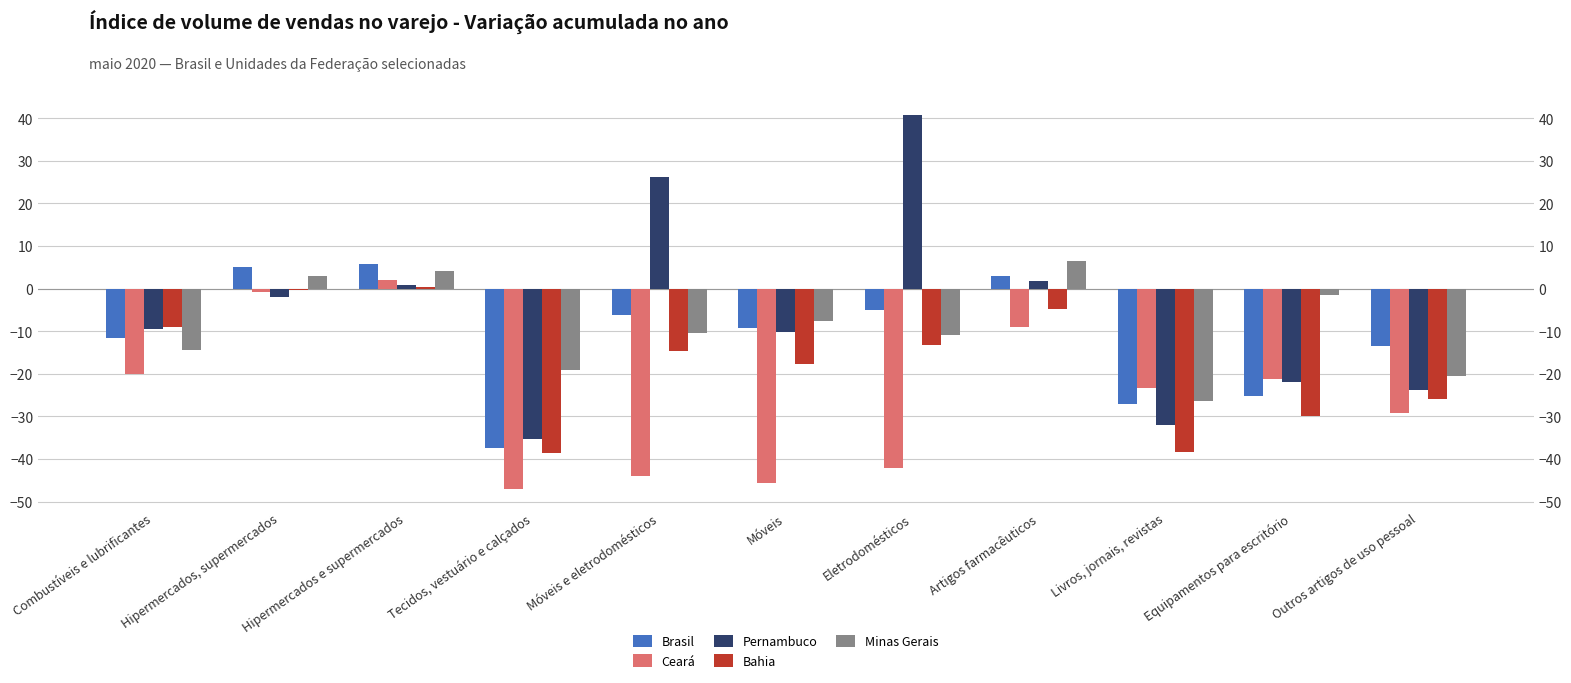

What are all the series names shown in the legend?

Brasil, Ceará, Pernambuco, Bahia, Minas Gerais